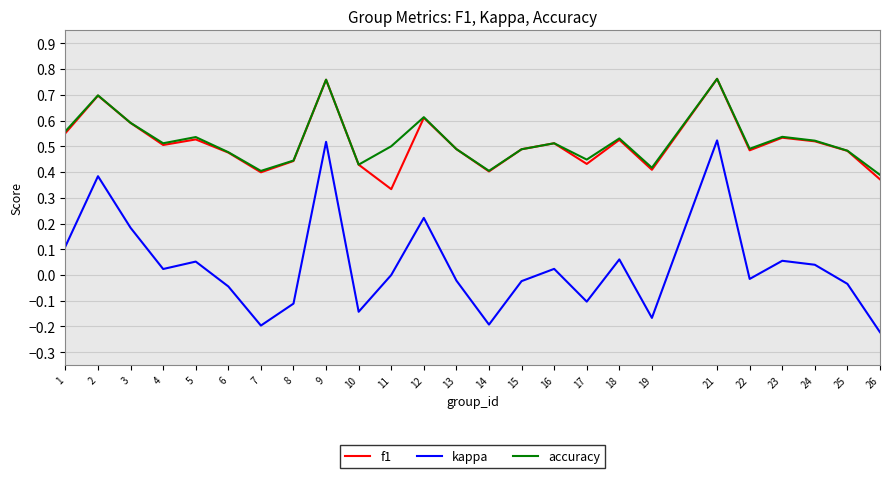

True or false: accuracy and kappa intersect in this chart.

False